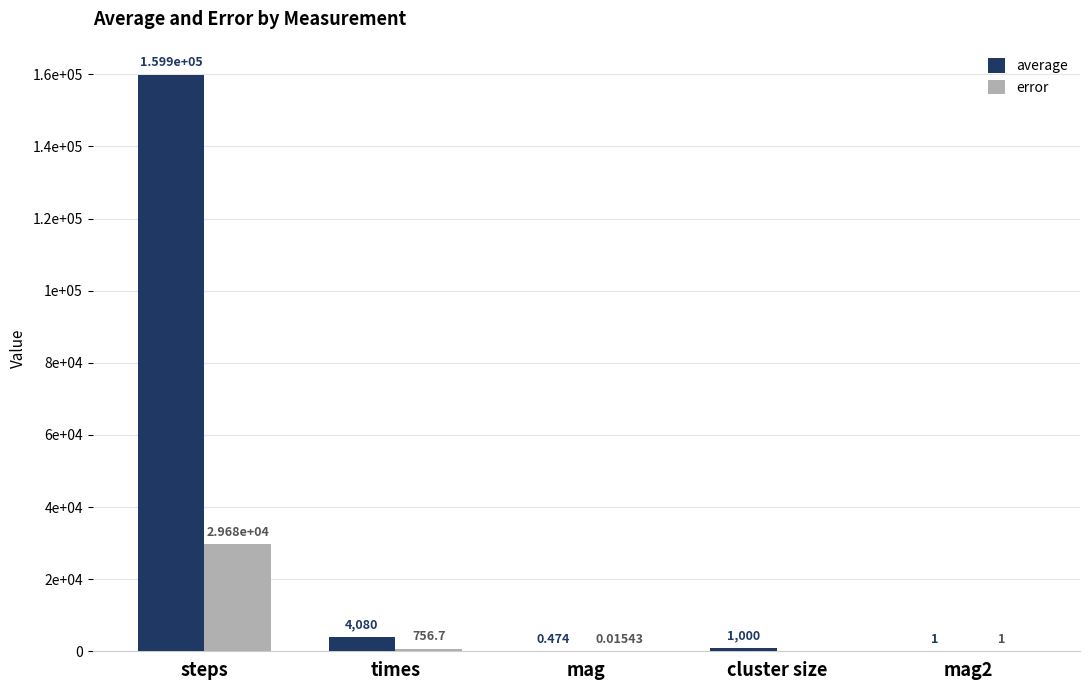

What is the highest value of the average series?

159922.0